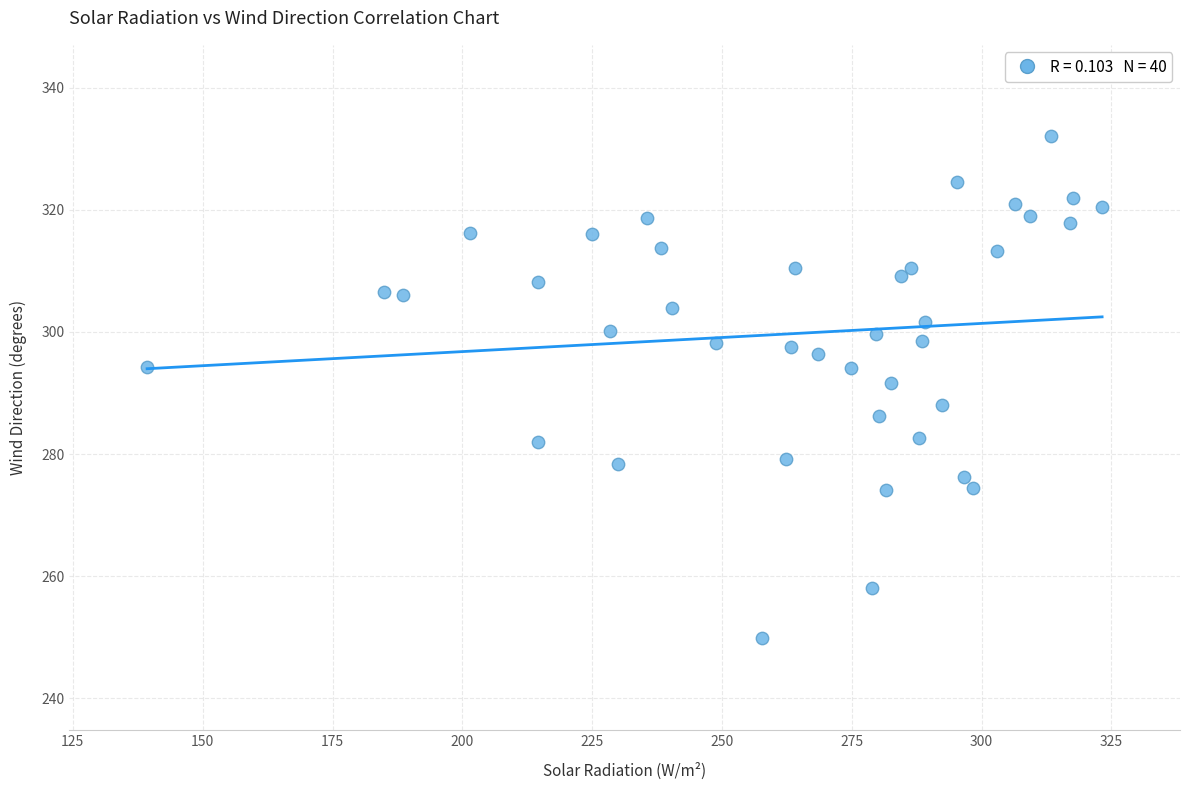

What is the range of Y values (max minus min)?

82.2